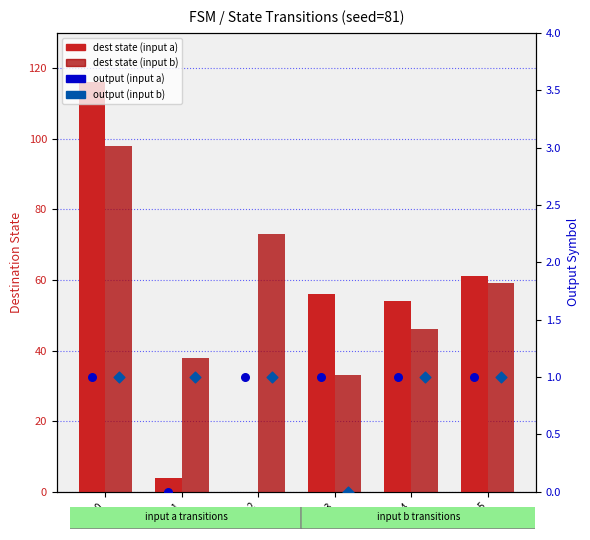

At how many categories does at least one series exceed 51?

5